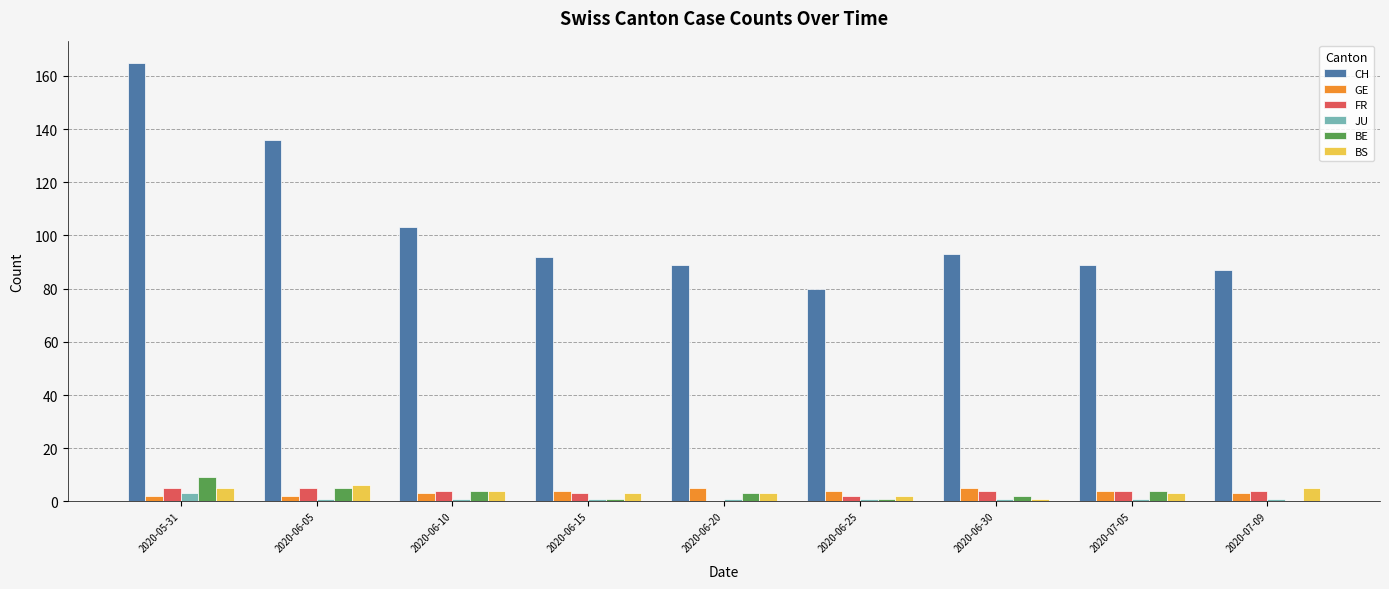

What are all the series names shown in the legend?

CH, GE, FR, JU, BE, BS